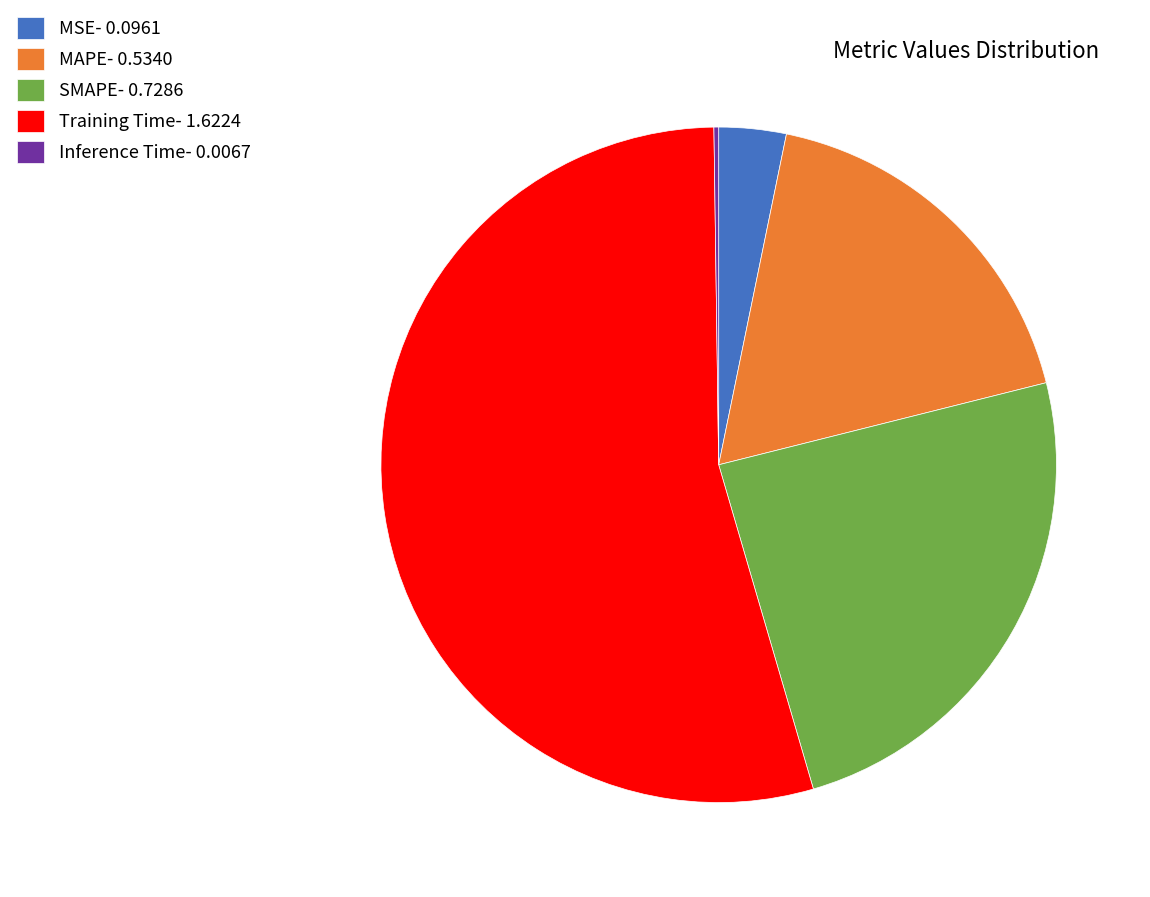

True or false: Training Time- 1.6224 accounts for 54% of the total.

True